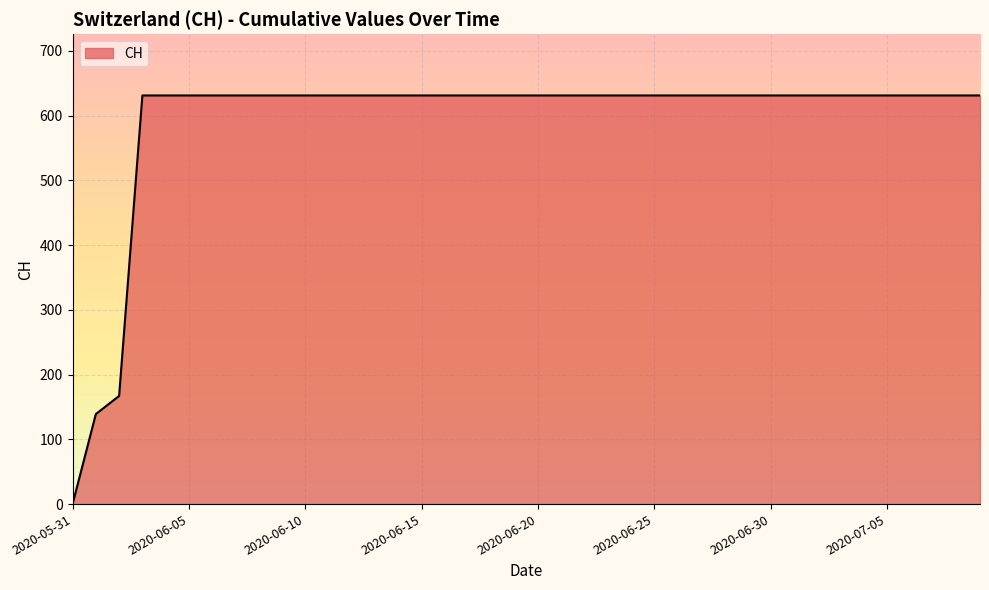

Reading right to left, extract all data points from this chart.

631	631	631	631	631	631	631	631	631	631	631	631	631	631	631	631	631	631	631	631	631	631	631	631	631	631	631	631	631	631	631	631	631	631	631	631	631	167	139	0